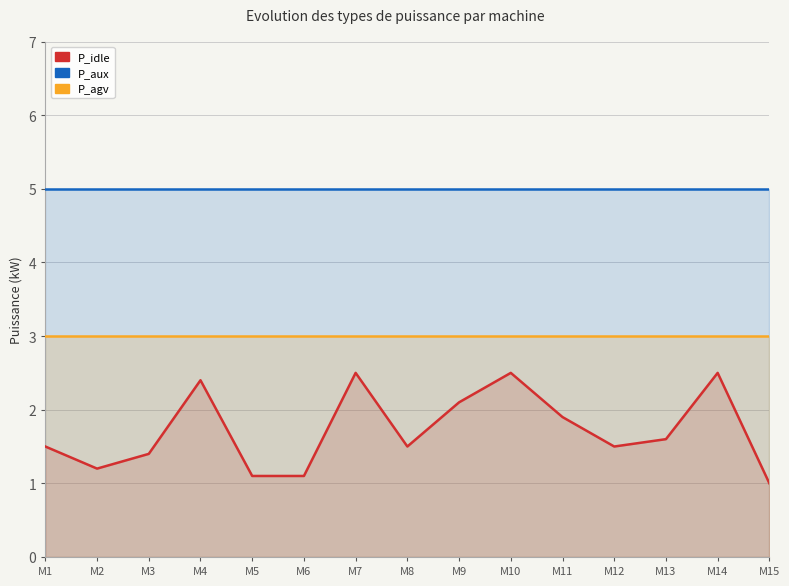

True or false: P_aux has a value of 2.0 at M10.

False